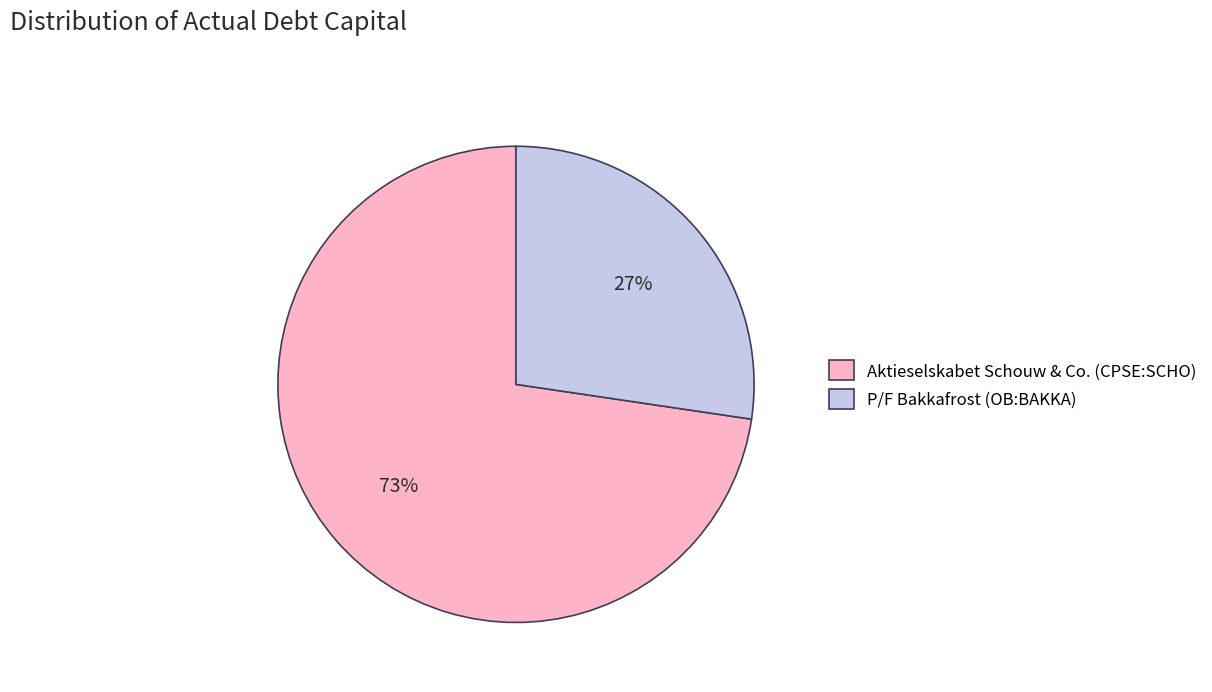

How many slices are in this pie chart?

2